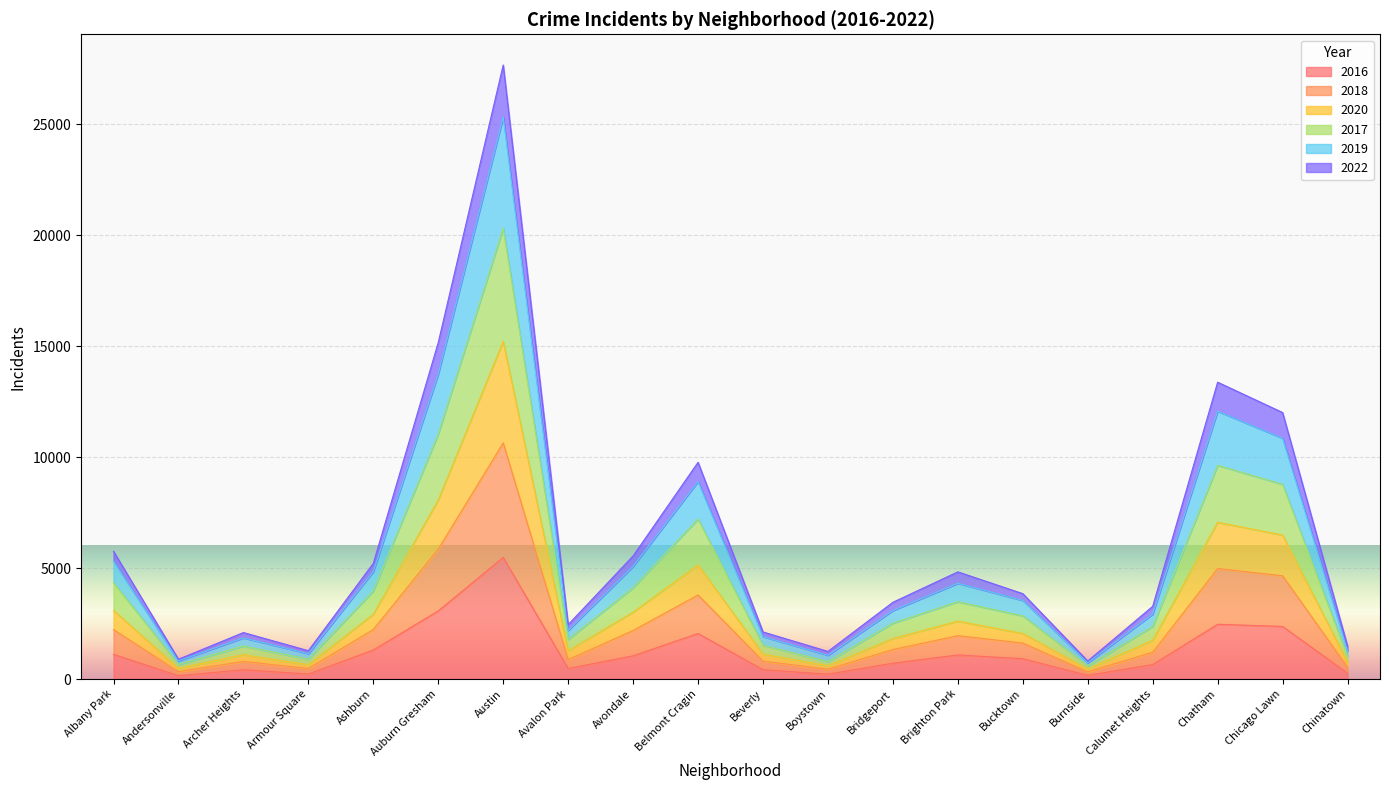

Where is 2016 nearest to the value 2816?

Auburn Gresham